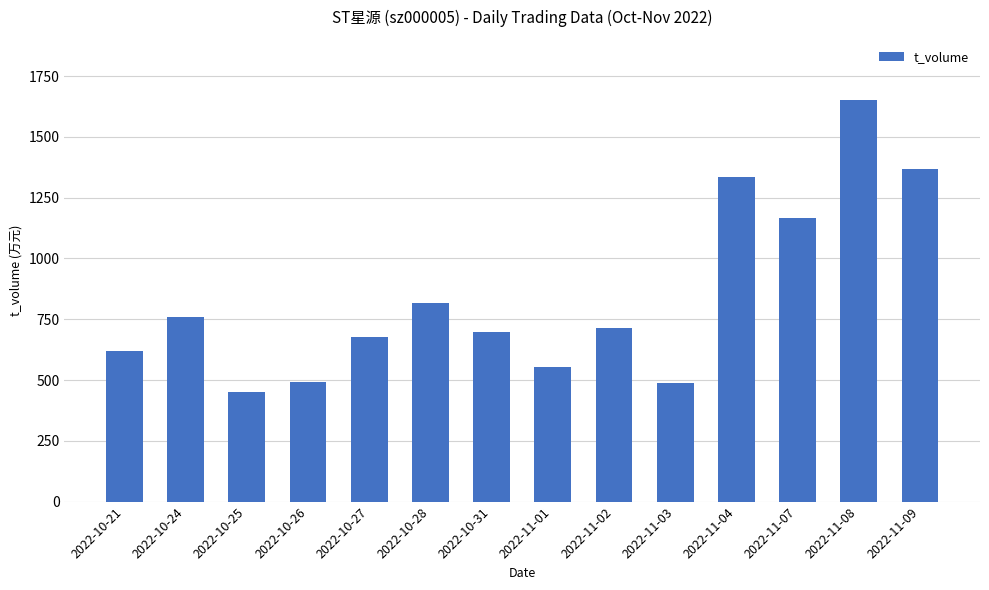

What is the minimum value shown in the chart?

451